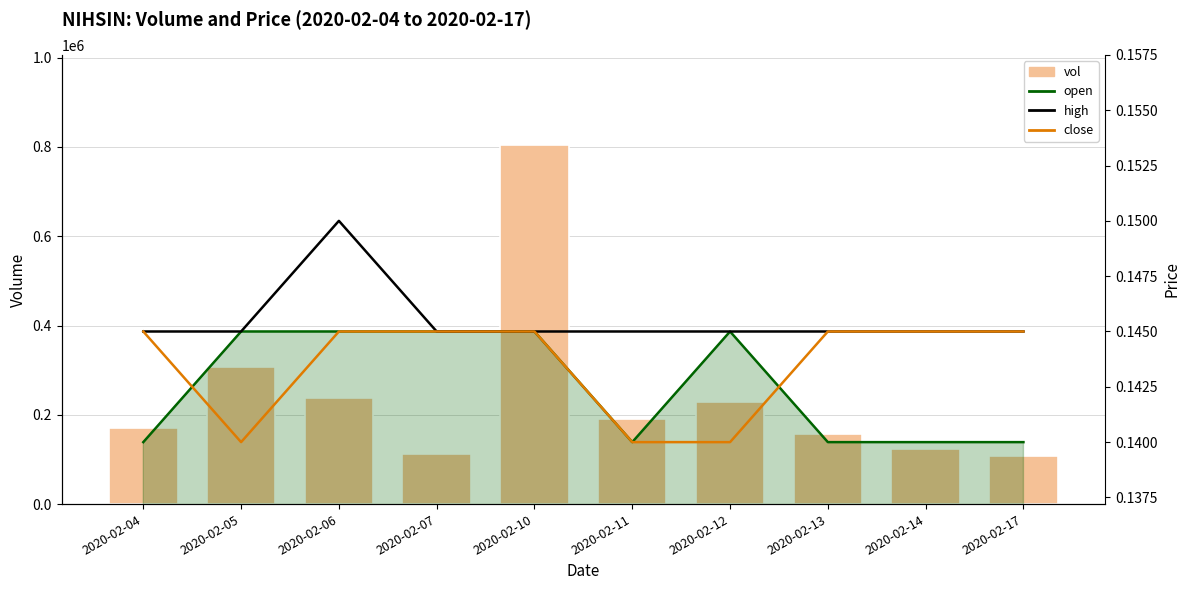

What is the difference between the maximum and minimum values in the vol series?

697000.0